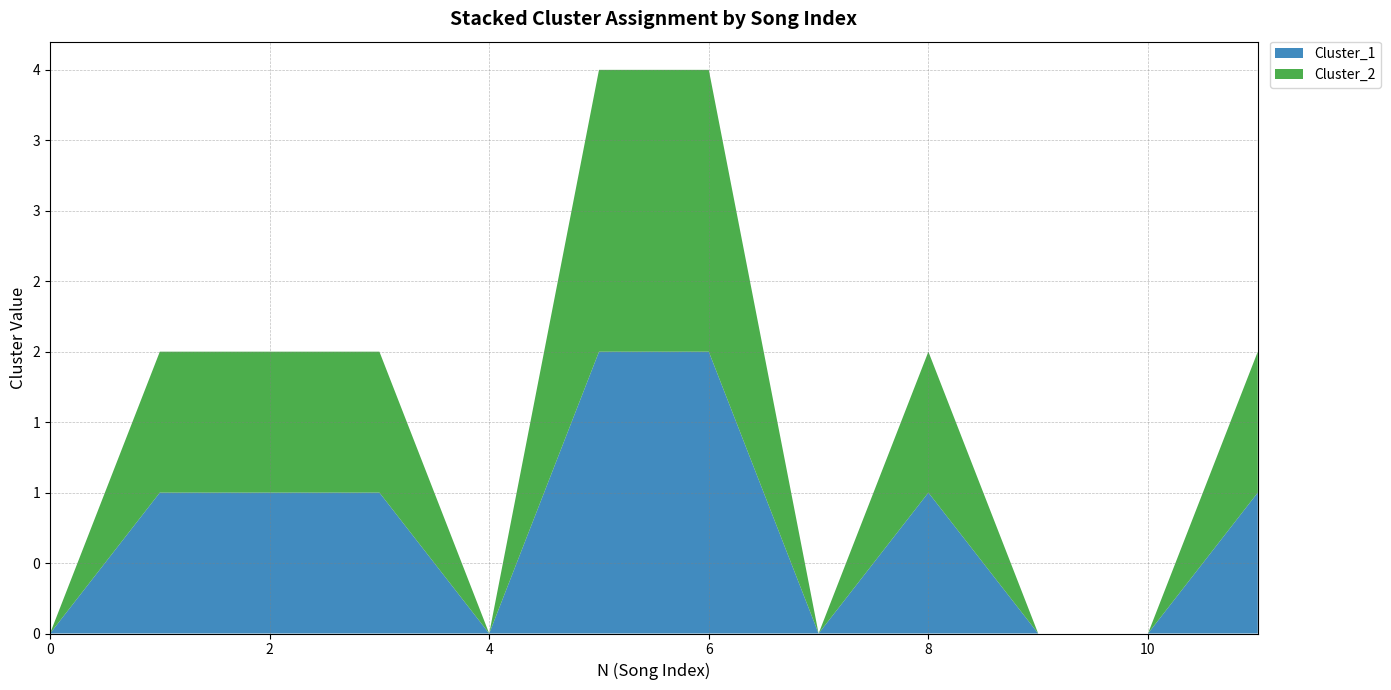

Reading left to right, extract all data points from this chart.

Cluster_1: 0	1	1	1	0	2	2	0	1	0	0	1
Cluster_2: 0	1	1	1	0	2	2	0	1	0	0	1